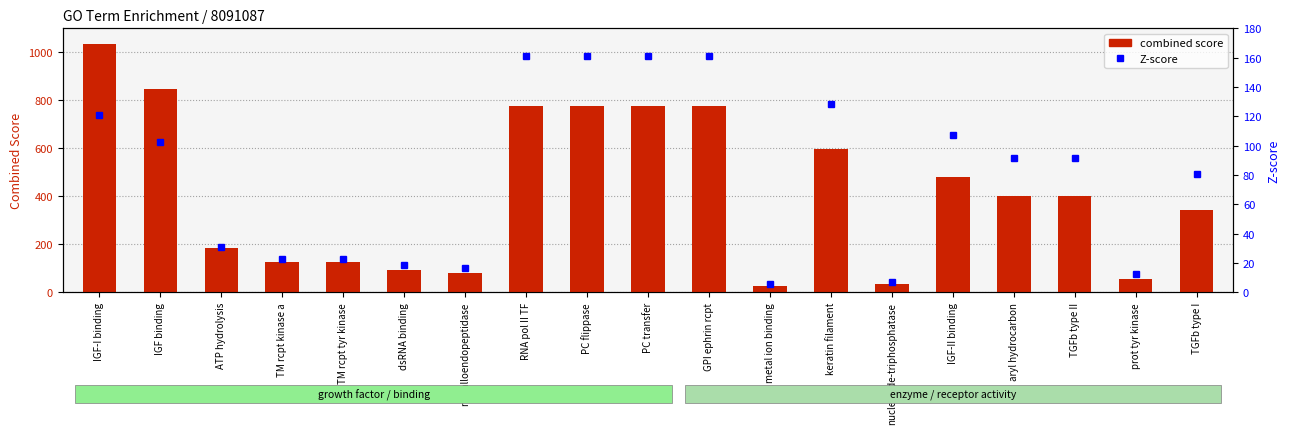

List the labels in order of Z-score value, smallest first.

metal ion binding, nucleoside-triphosphatase, prot tyr kinase, metalloendopeptidase, dsRNA binding, TM rcpt kinase a, TM rcpt tyr kinase, ATP hydrolysis, TGFb type I, aryl hydrocarbon, TGFb type II, IGF binding, IGF-II binding, IGF-I binding, keratin filament, RNA pol II TF, PC flippase, PC transfer, GPI ephrin rcpt